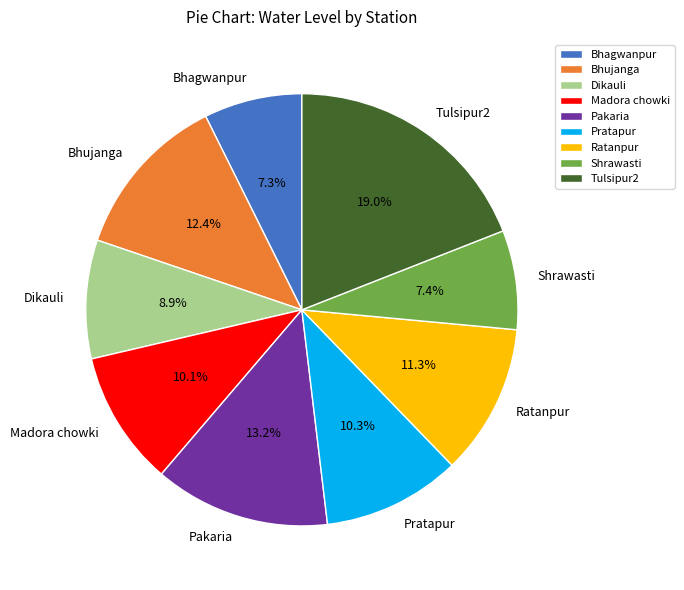

What is the largest slice in the pie chart?

Tulsipur2